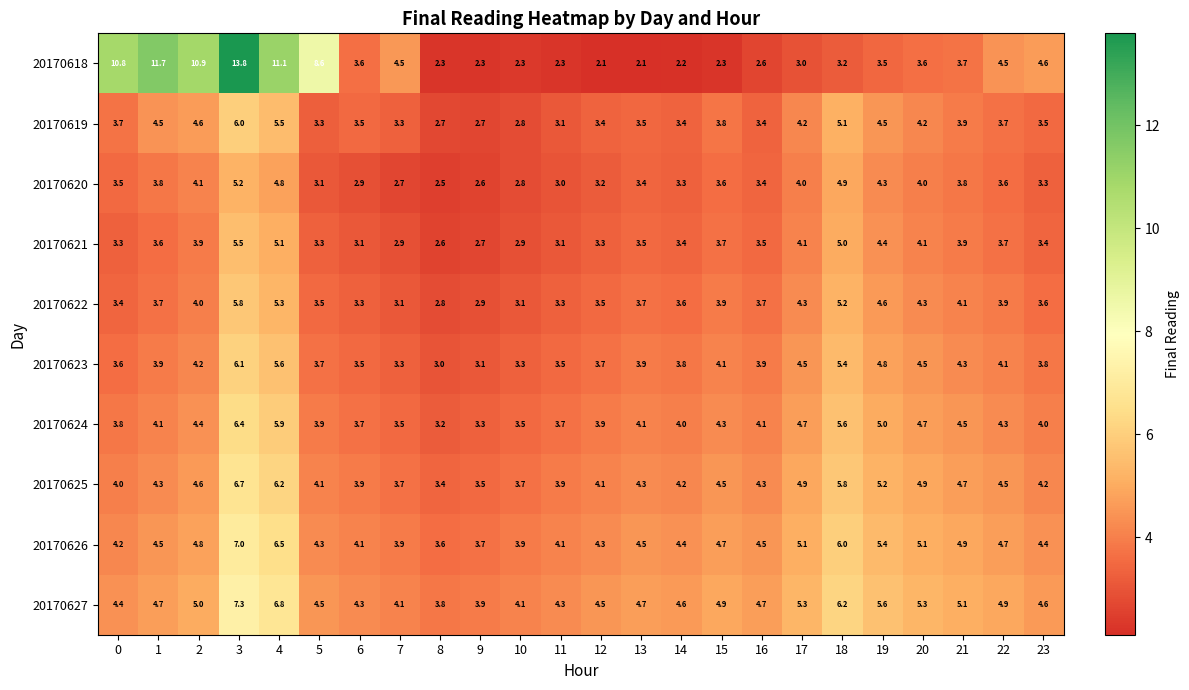

At 20, list the series in order from largest to smallest.

20170627, 20170626, 20170625, 20170624, 20170623, 20170622, 20170619, 20170621, 20170620, 20170618